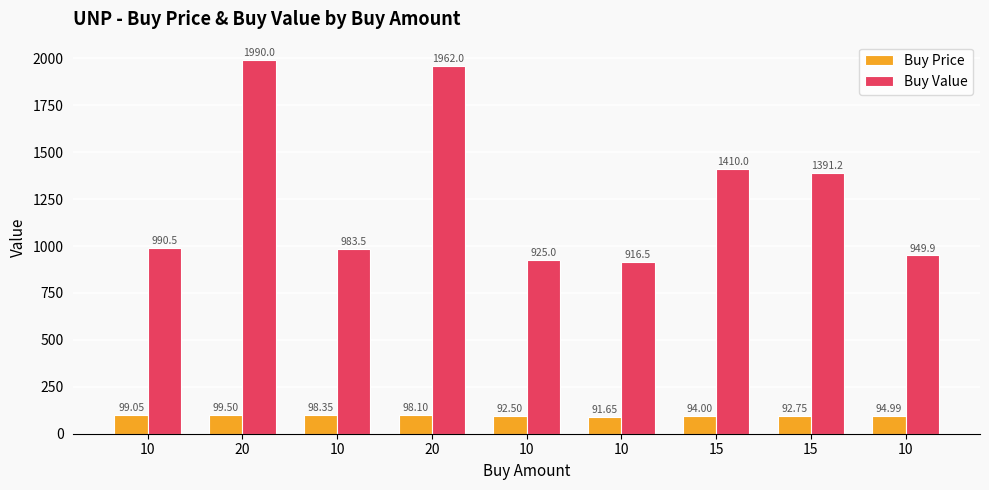

How many distinct data groups are displayed?

2